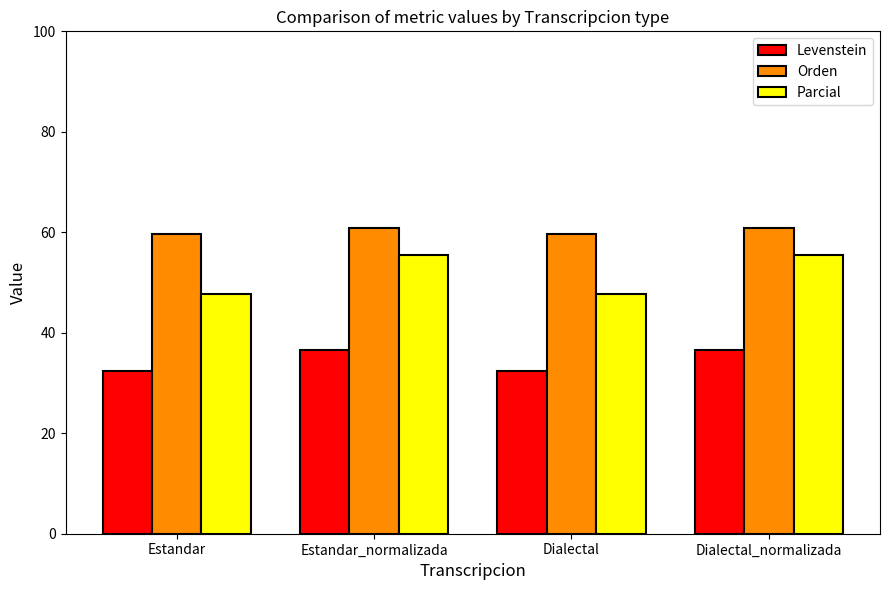

Rank the series by their average value, from highest to lowest.

Orden, Parcial, Levenstein